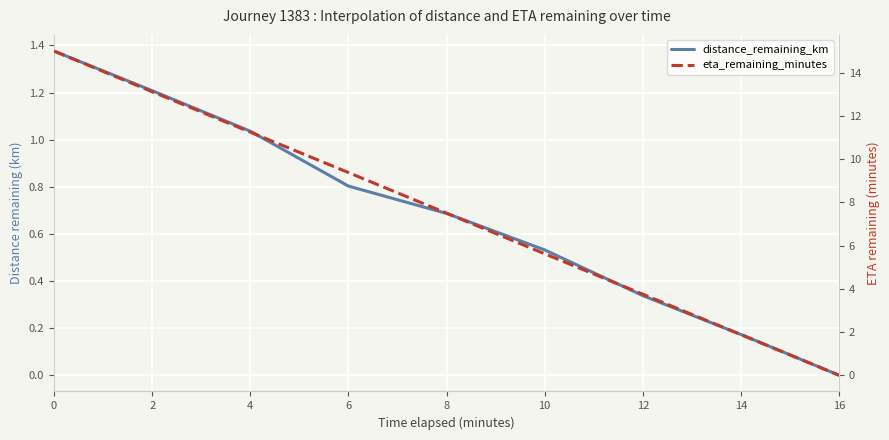

True or false: distance_remaining_km and eta_remaining_minutes cross at least once.

False